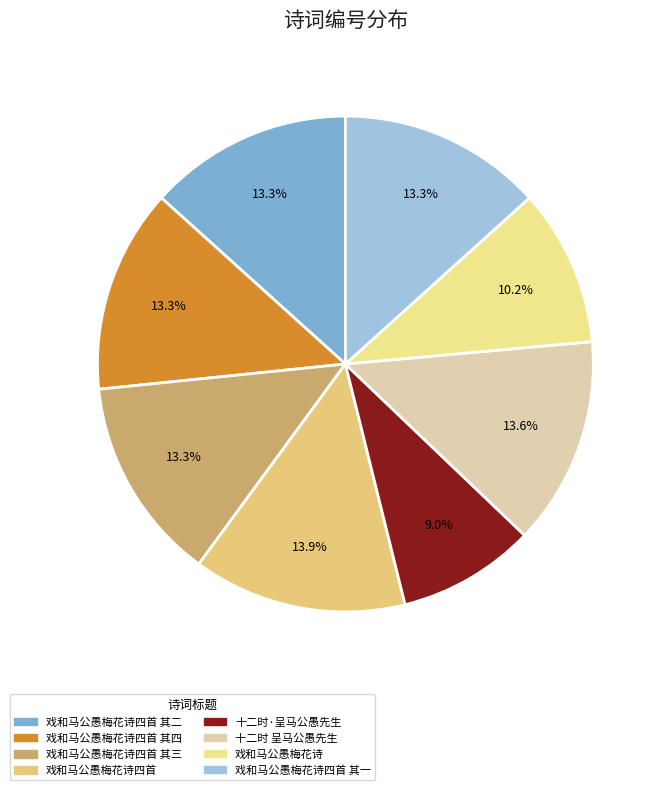

How many segments does this pie chart have?

8